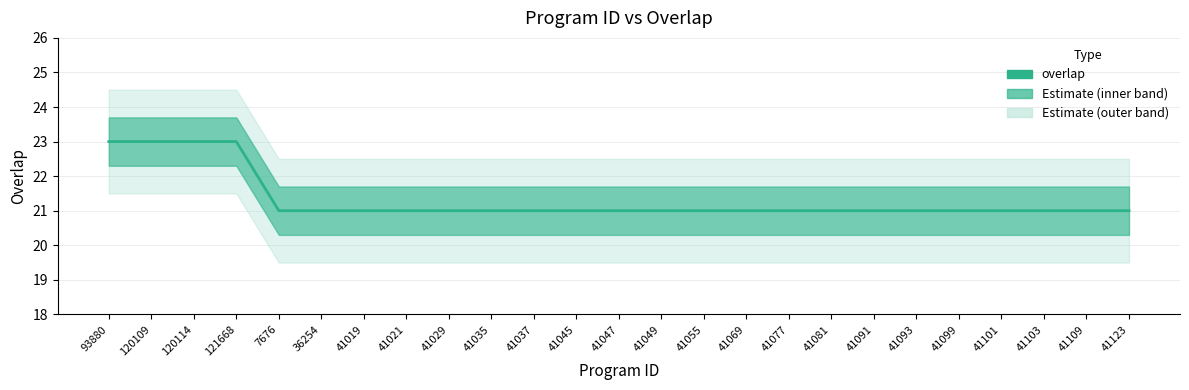

List the labels in order of value, smallest first.

7676, 36254, 41019, 41021, 41029, 41035, 41037, 41045, 41047, 41049, 41055, 41069, 41077, 41081, 41091, 41093, 41099, 41101, 41103, 41109, 41123, 93880, 120109, 120114, 121668